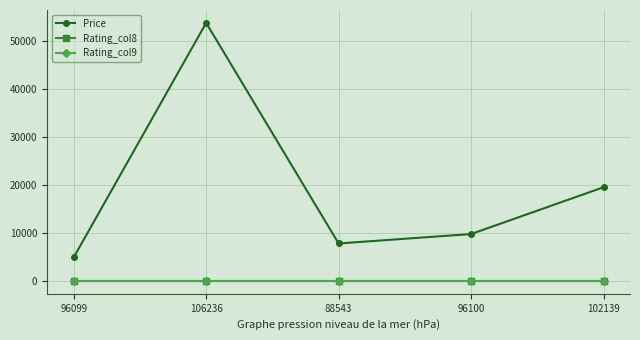

The value of Rating_col8 at 88543 is 10. True or false?

True